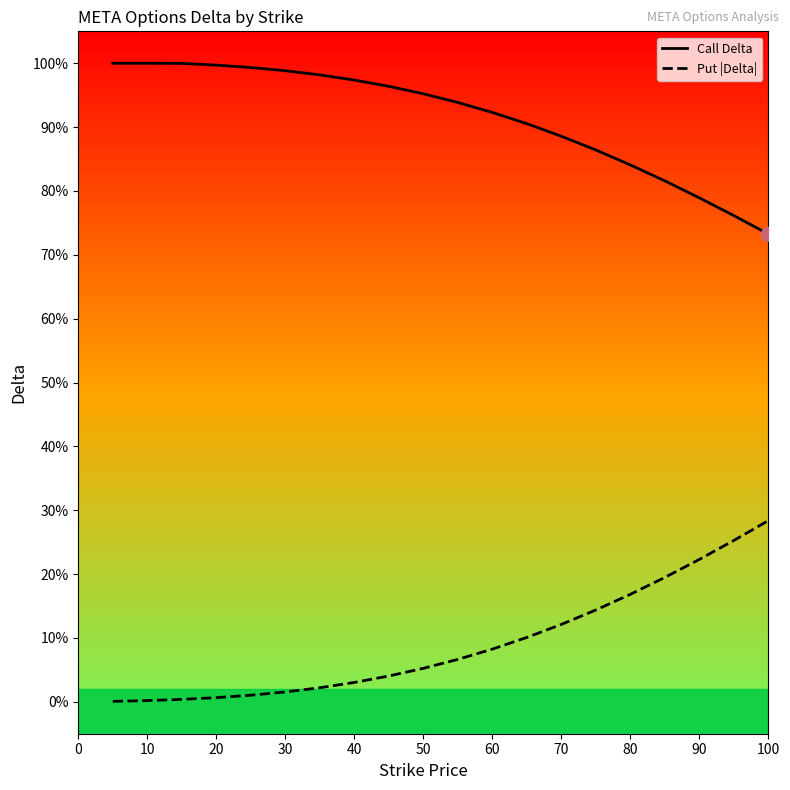

Which series has the widest spread of Y values?

Put |Delta|